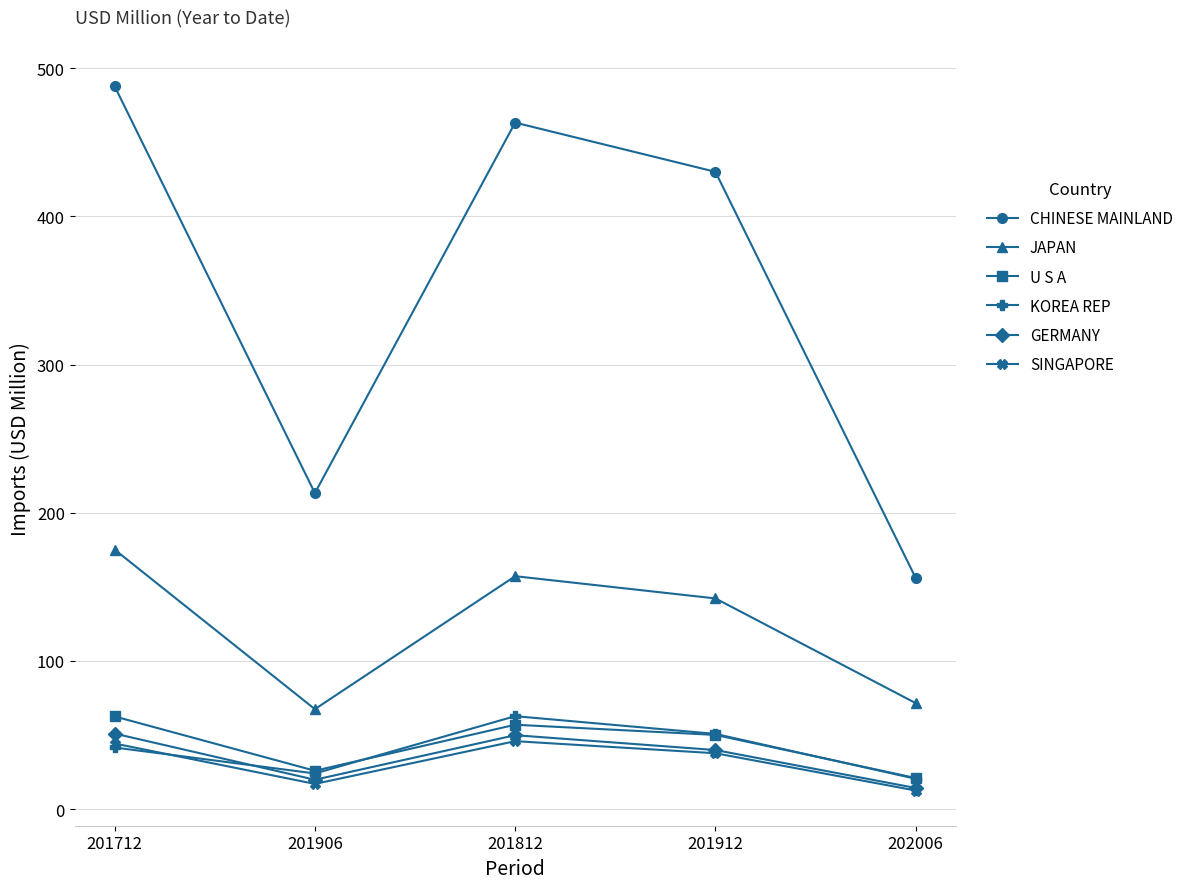

Which series has the largest total across all categories?

CHINESE MAINLAND